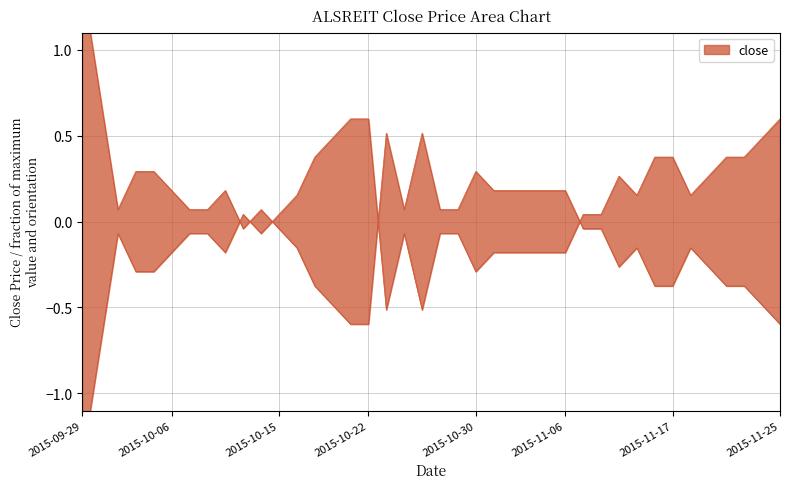

At which category does the data reach its first local valley?

2015-10-01